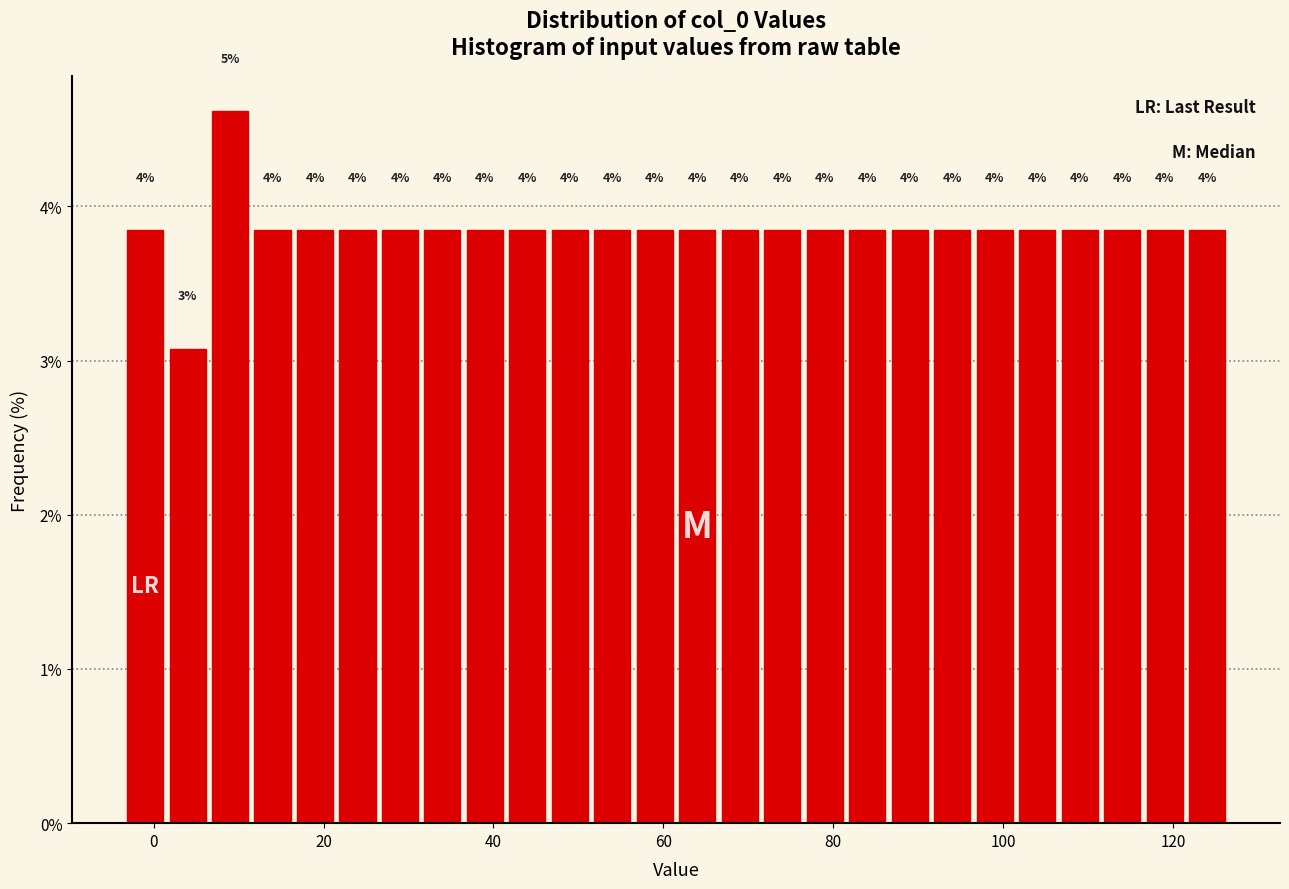

Around what value on the x-axis is the tallest bar? Give the approximate position of its centre, as read against the axis.

10